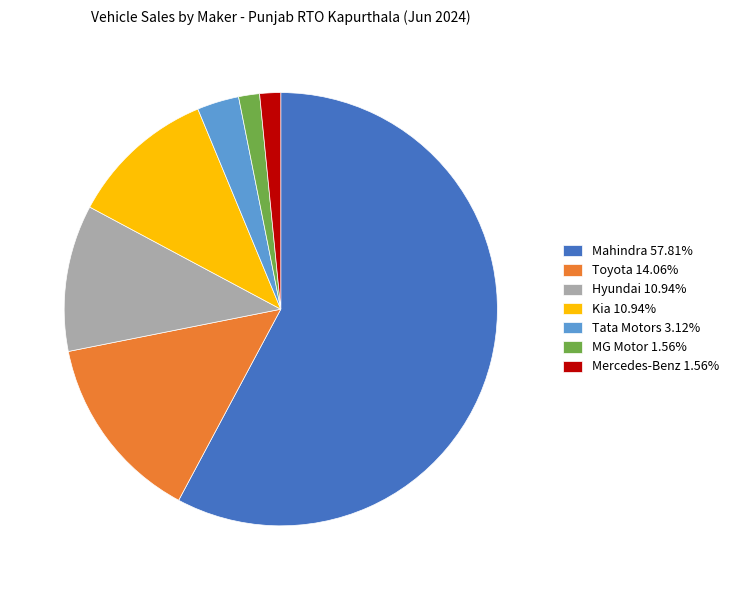

Does any single category account for the majority?

Yes